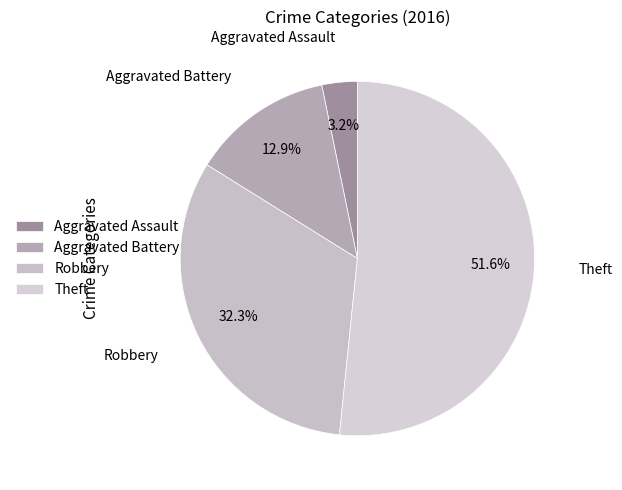

How much of the chart is everything except Aggravated Assault?

96.8%